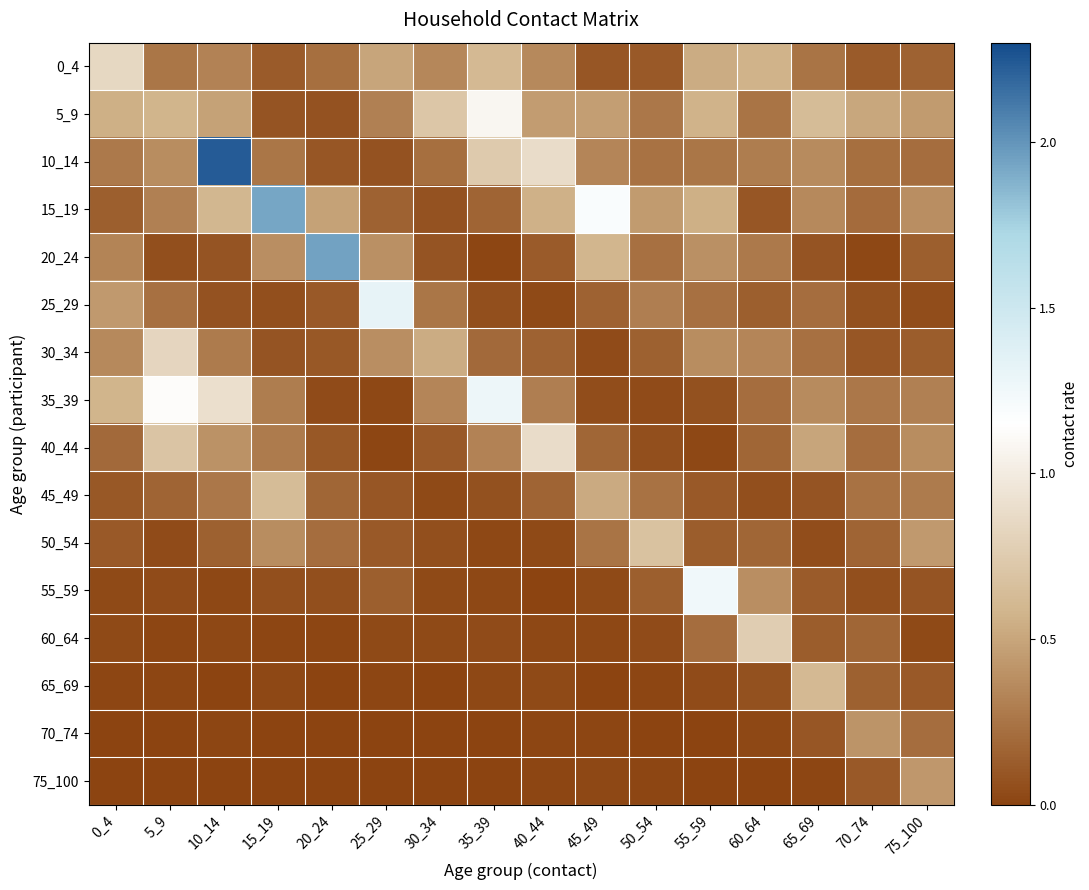

List the series in order of their peak value, lowest first.

70_74, 75_100, 65_69, 45_49, 50_54, 60_64, 30_34, 0_4, 40_44, 5_9, 55_59, 35_39, 25_29, 15_19, 20_24, 10_14